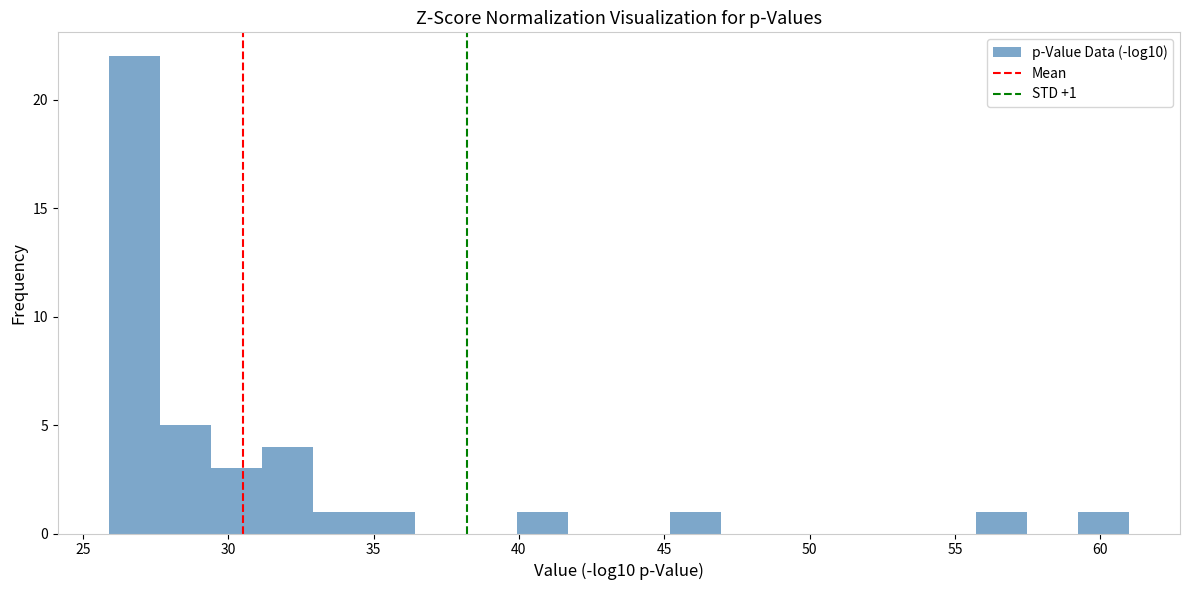

Read against the x-axis, roughly where is the centre of the tallest bar?

27.0